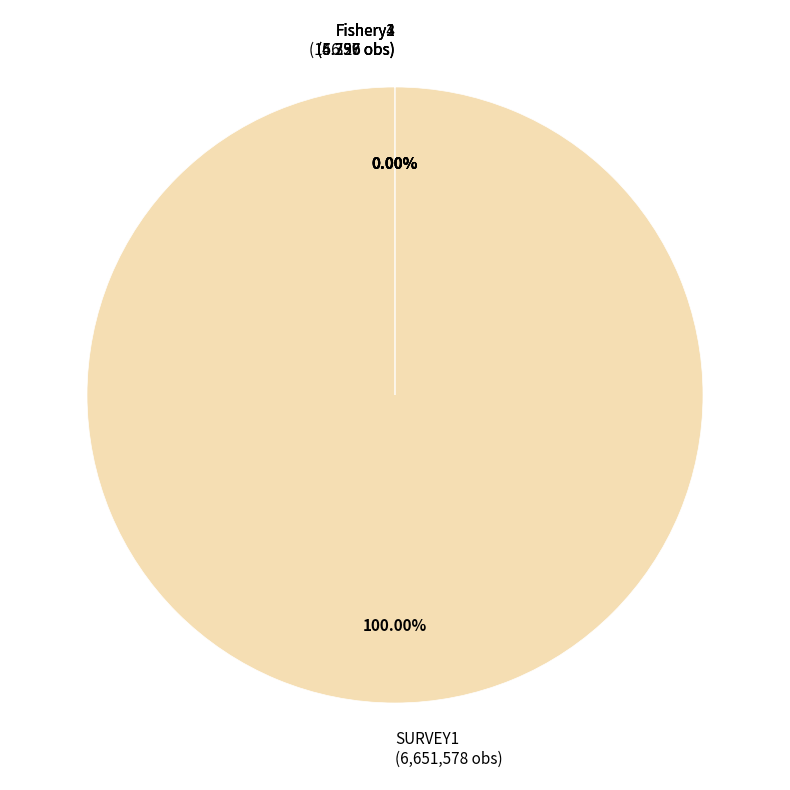

Is SURVEY1 (6,651,578 obs) the majority of the pie?

Yes